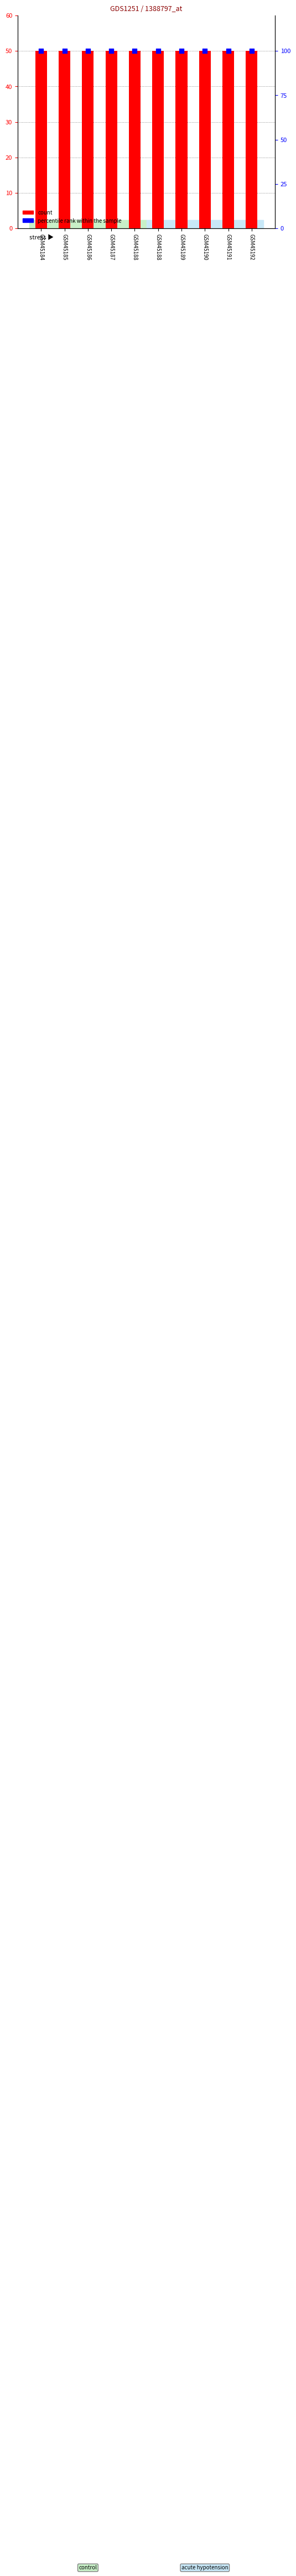

Which series contains the lowest Y value?

count